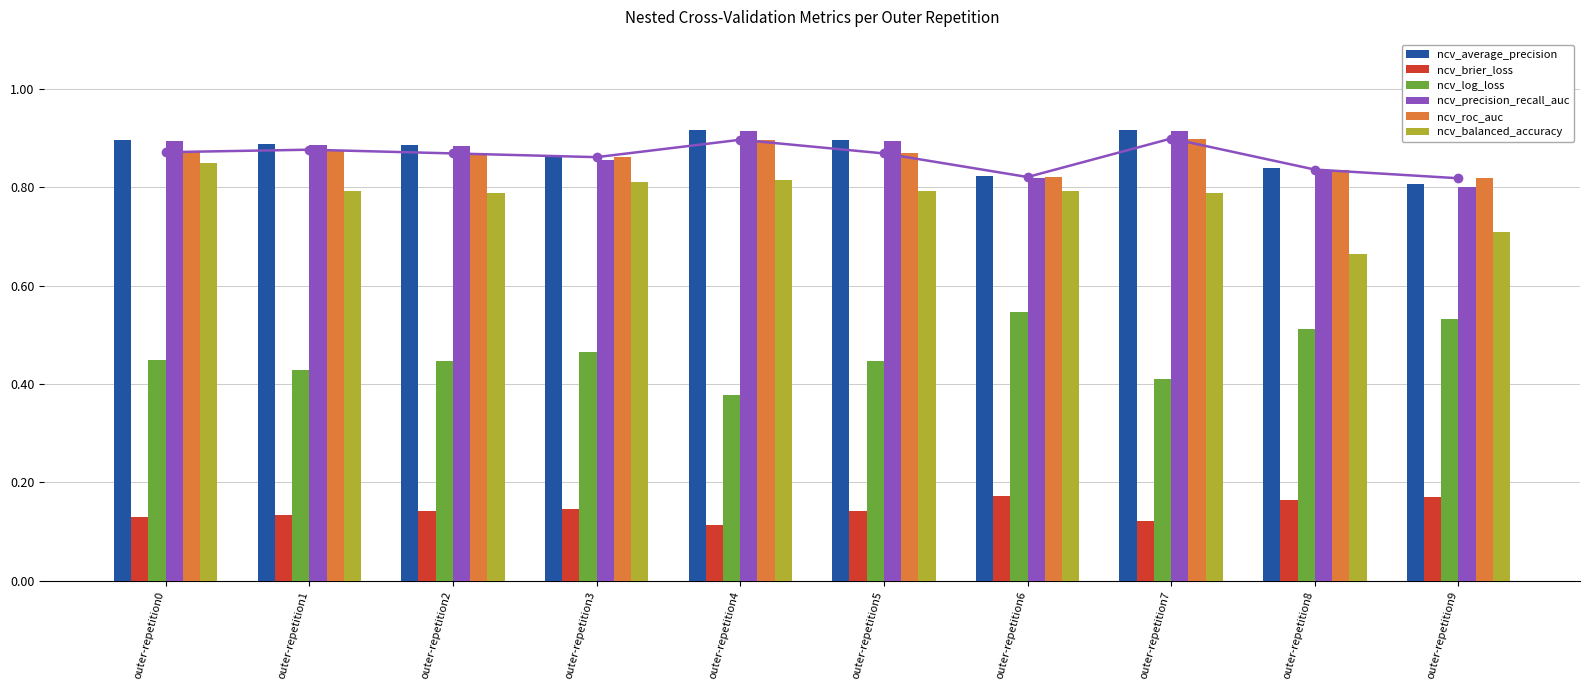

The value of ncv_log_loss at outer-repetition9 is 0.5. True or false?

True